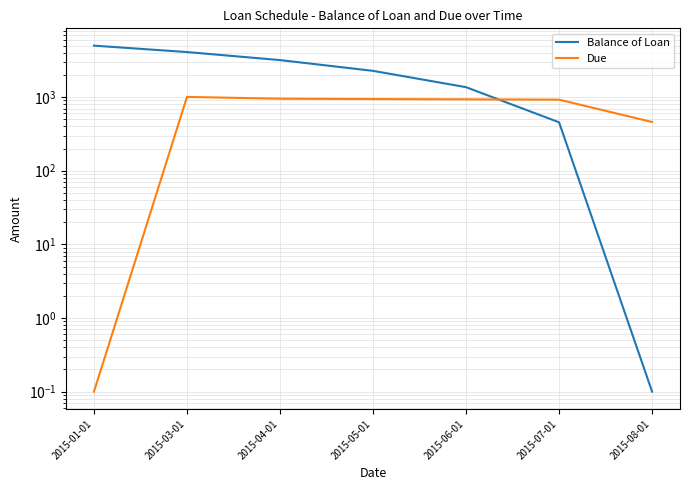

At how many categories does at least one series exceed 2406?

3